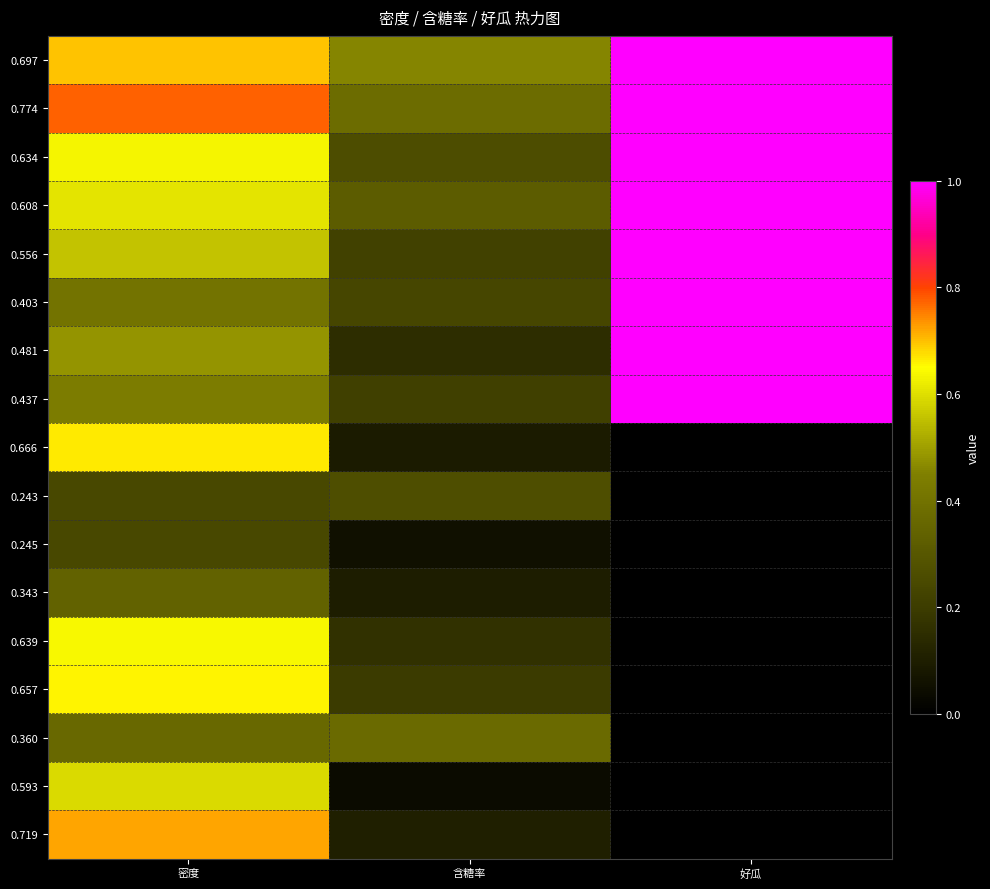

Reading left to right, transcribe all the data shown in this chart.

0.697: 密度=0.7	含糖率=0.5	好瓜=1.0
0.774: 密度=0.8	含糖率=0.4	好瓜=1.0
0.634: 密度=0.6	含糖率=0.3	好瓜=1.0
0.608: 密度=0.6	含糖率=0.3	好瓜=1.0
0.556: 密度=0.6	含糖率=0.2	好瓜=1.0
0.403: 密度=0.4	含糖率=0.2	好瓜=1.0
0.481: 密度=0.5	含糖率=0.1	好瓜=1.0
0.437: 密度=0.4	含糖率=0.2	好瓜=1.0
0.666: 密度=0.7	含糖率=0.1	好瓜=0.0
0.243: 密度=0.2	含糖率=0.3	好瓜=0.0
0.245: 密度=0.2	含糖率=0.1	好瓜=0.0
0.343: 密度=0.3	含糖率=0.1	好瓜=0.0
0.639: 密度=0.6	含糖率=0.2	好瓜=0.0
0.657: 密度=0.7	含糖率=0.2	好瓜=0.0
0.360: 密度=0.4	含糖率=0.4	好瓜=0.0
0.593: 密度=0.6	含糖率=0.0	好瓜=0.0
0.719: 密度=0.7	含糖率=0.1	好瓜=0.0